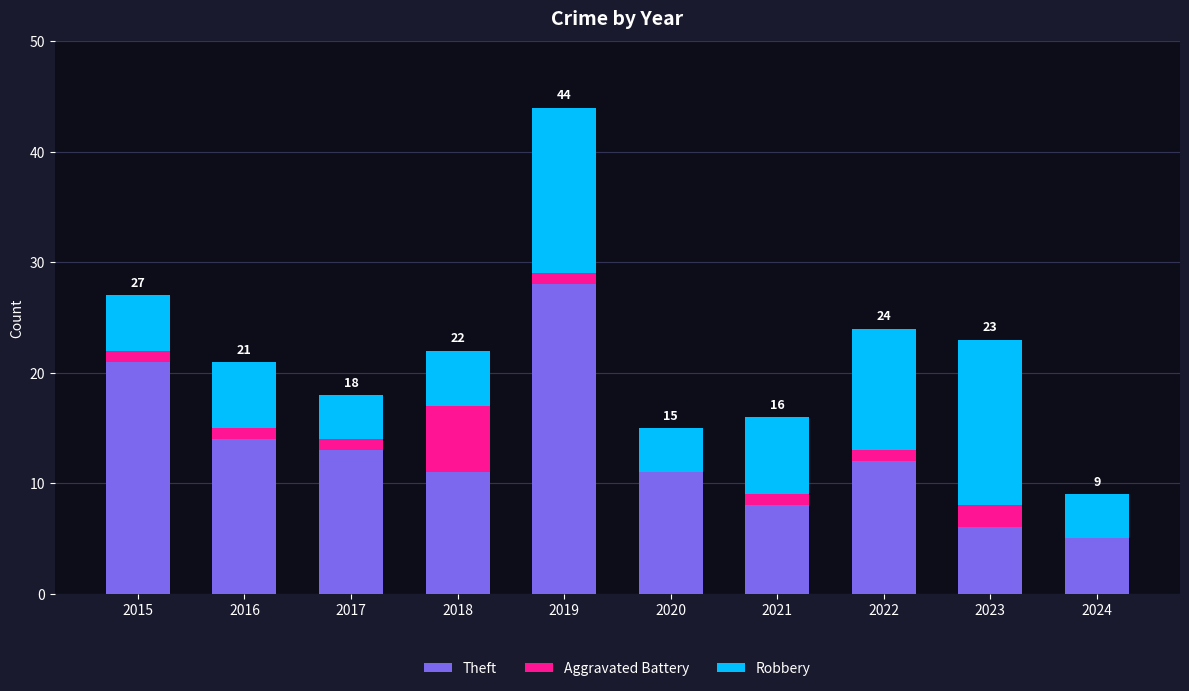

What is the highest value of the Theft series?

28